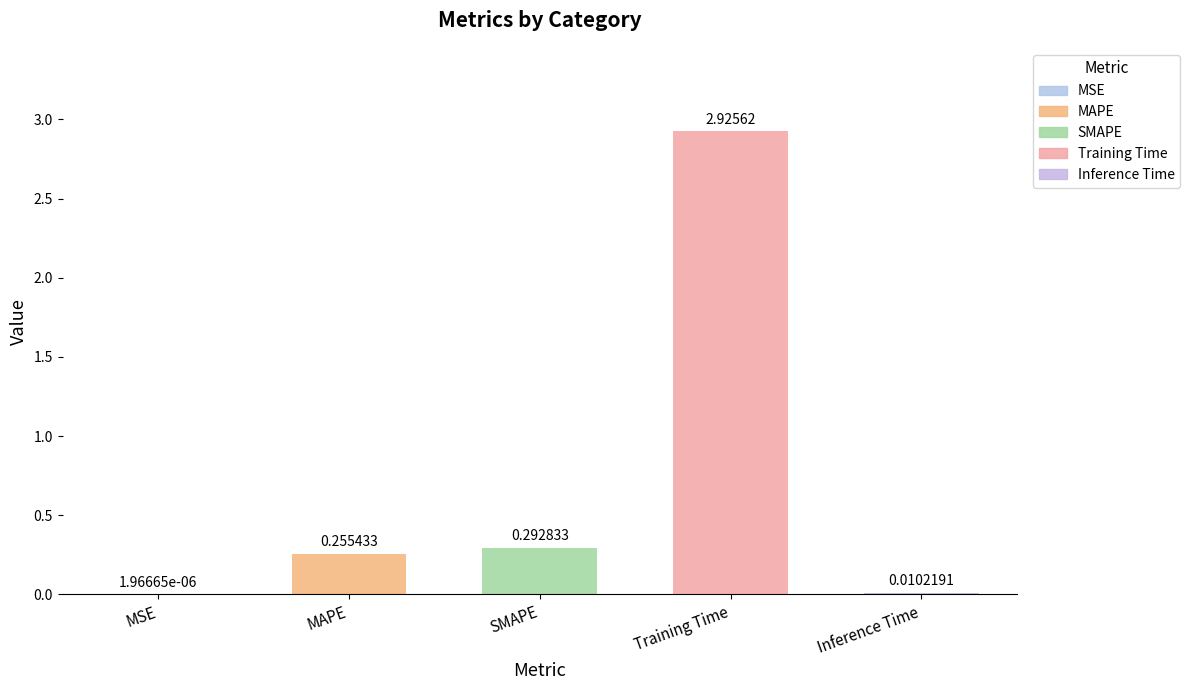

Count the number of data series in this chart.

1